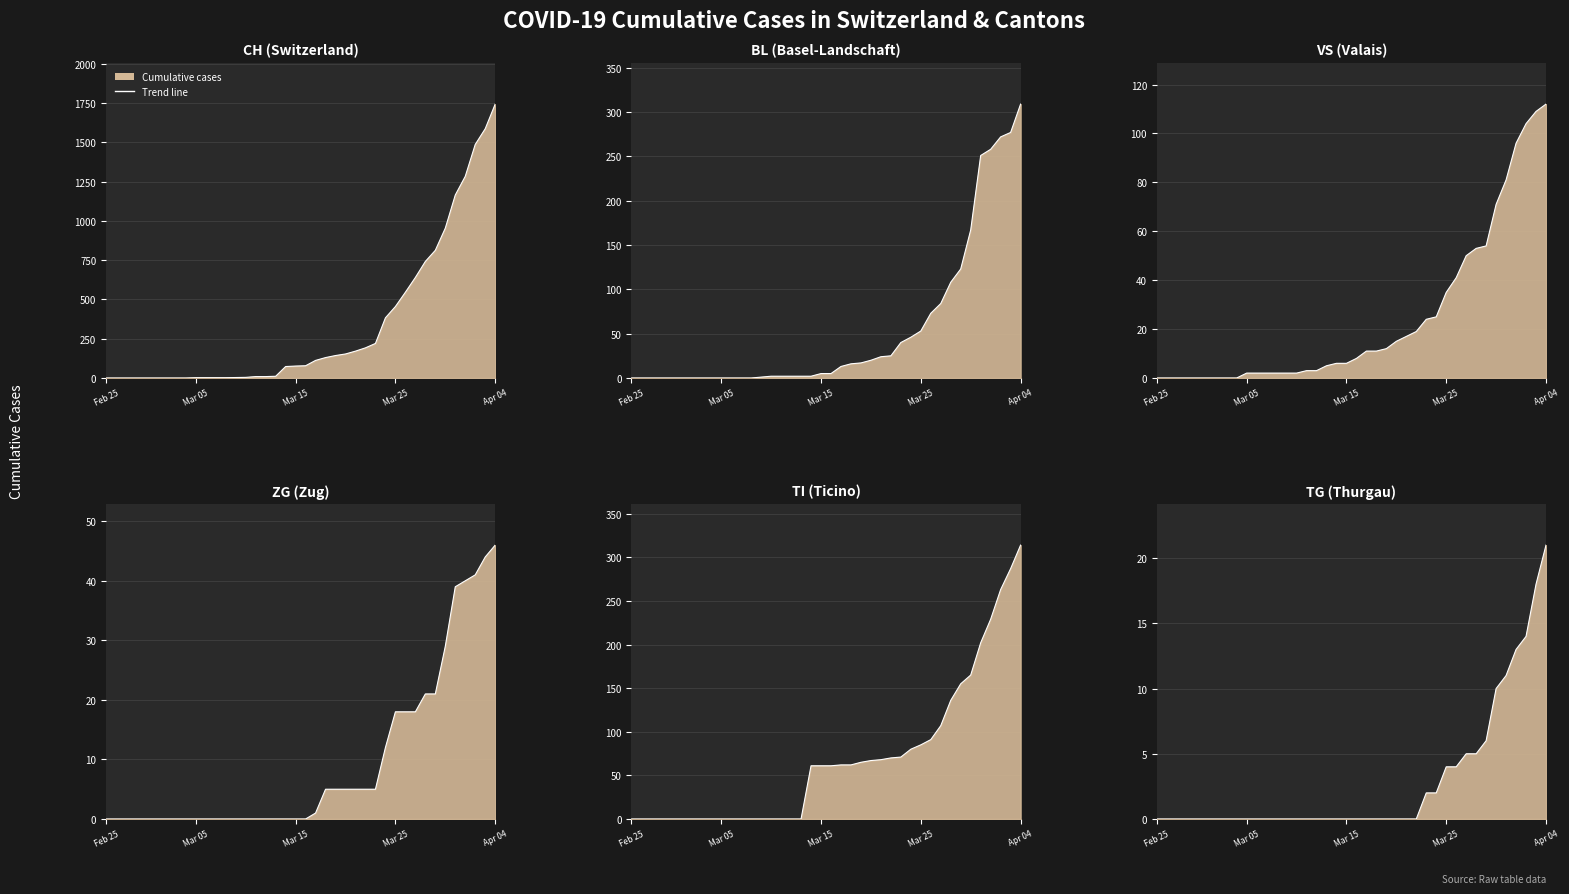

Read the CH line value at Mar 15.

76